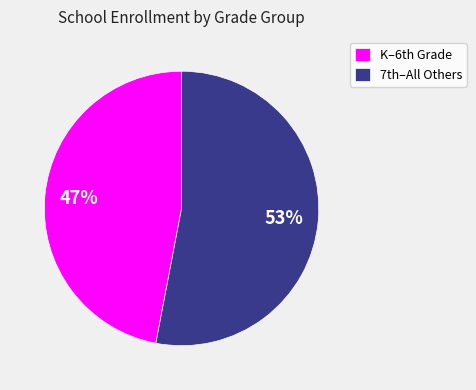

To the nearest percent, what is the difference between the largest and smallest slice percentages?

6%